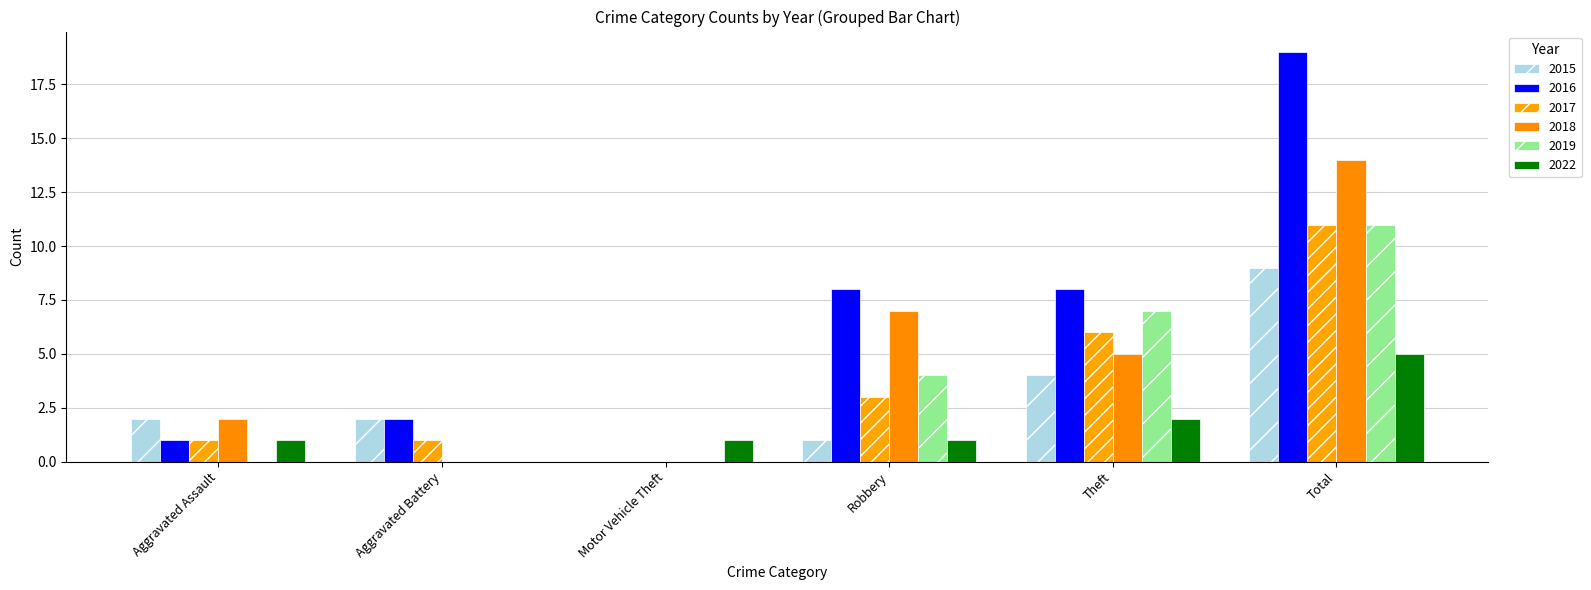

Are the bars horizontal?

No